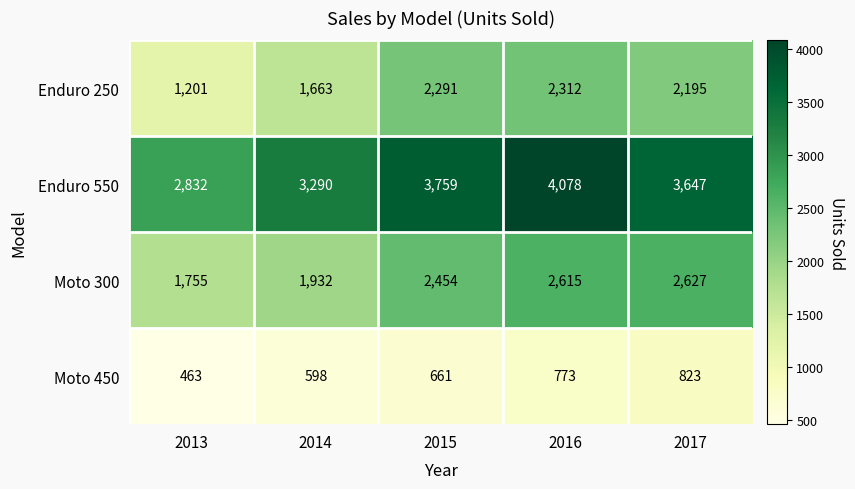

What is the minimum value for Enduro 250?

1201